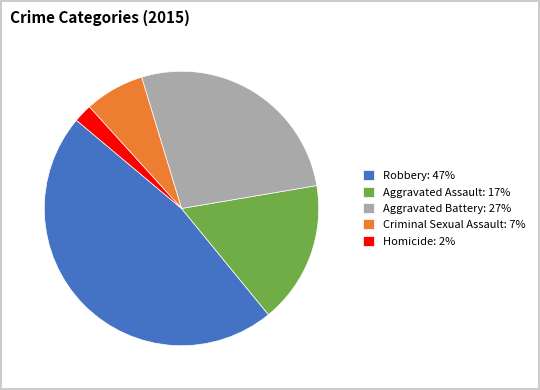

Does Aggravated Battery represent more than half of the total?

No